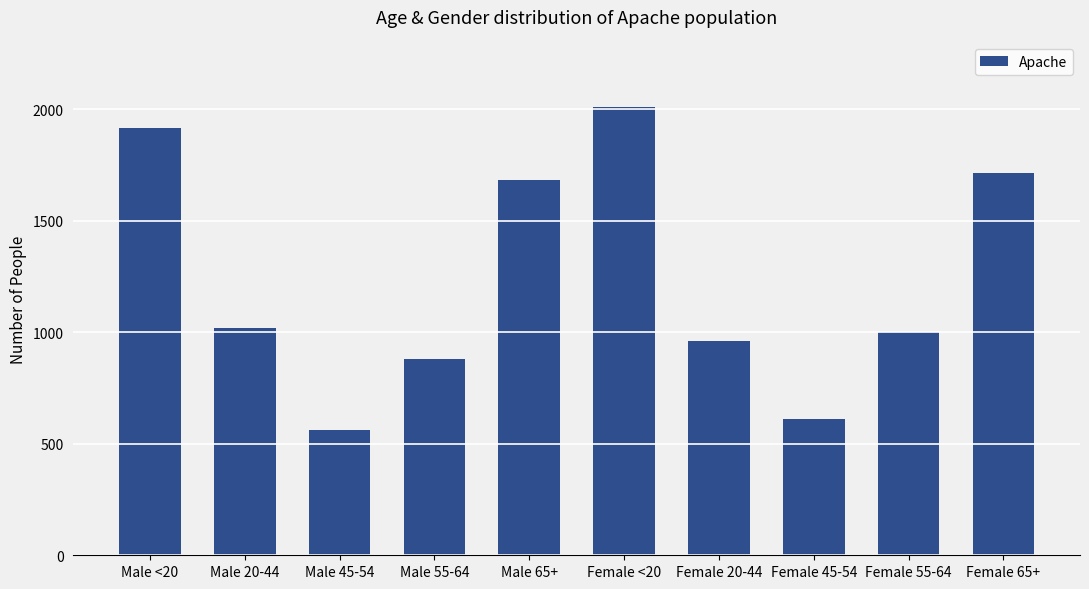

Reading left to right, list all the values displayed in this chart.

Male <20=1917	Male 20-44=1021	Male 45-54=563	Male 55-64=882	Male 65+=1683	Female <20=2011	Female 20-44=960	Female 45-54=611	Female 55-64=1002	Female 65+=1716